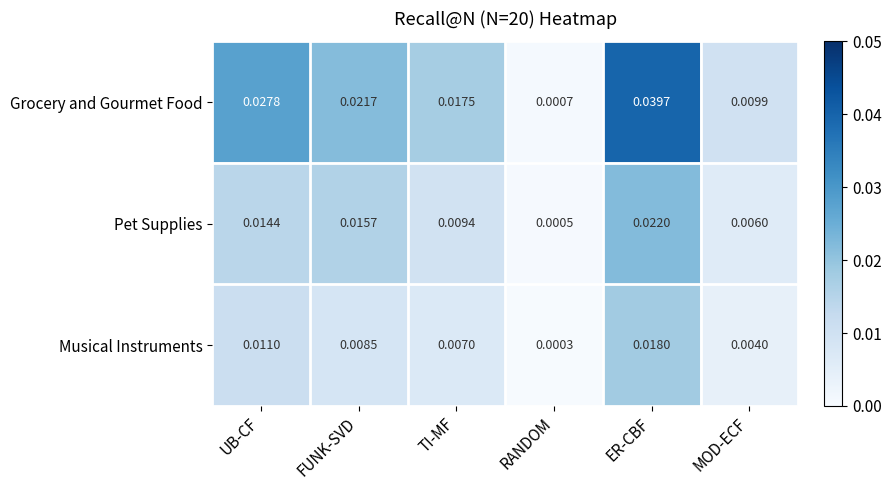

At which category is the sum across all series the highest?

ER-CBF